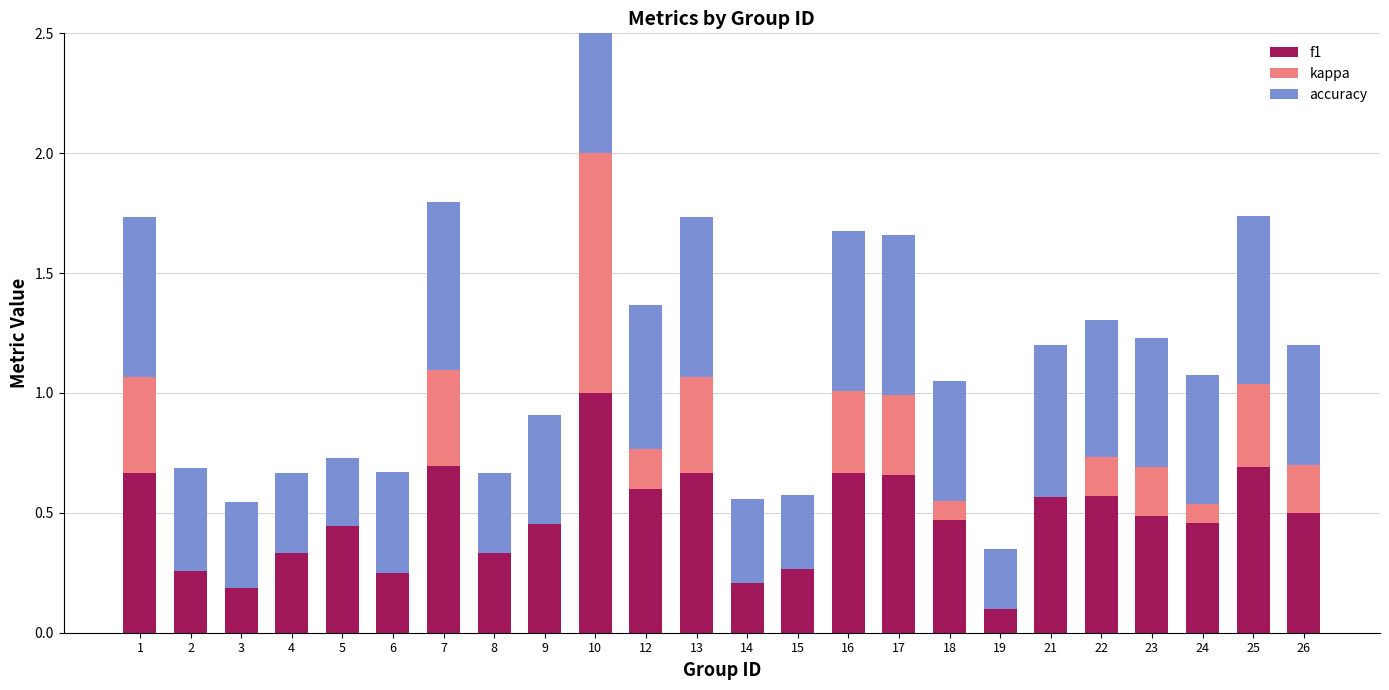

What is the value of the f1 bar at the 17th from the left?

0.5